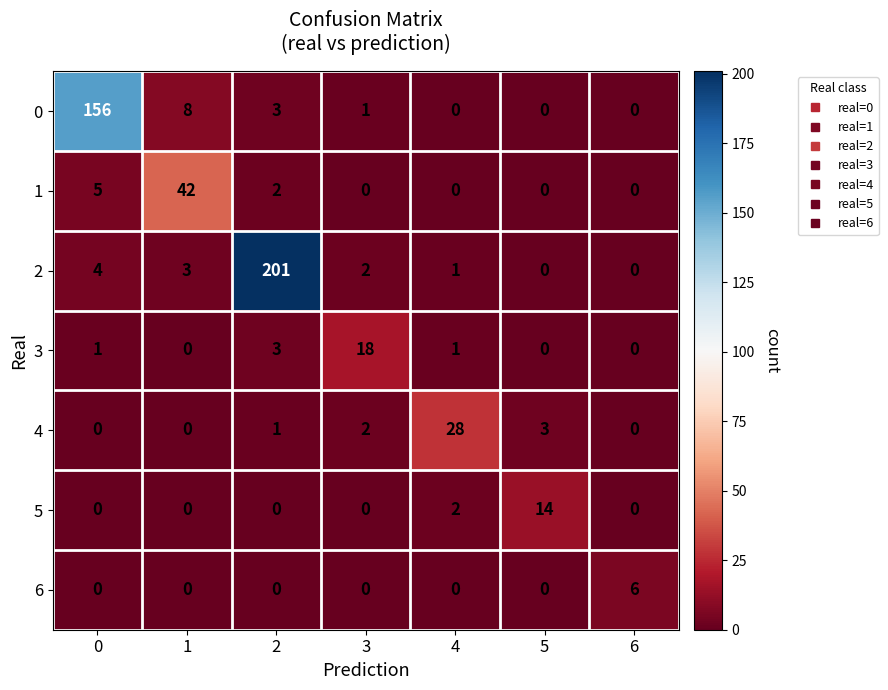

What is the maximum value shown in the chart?

201